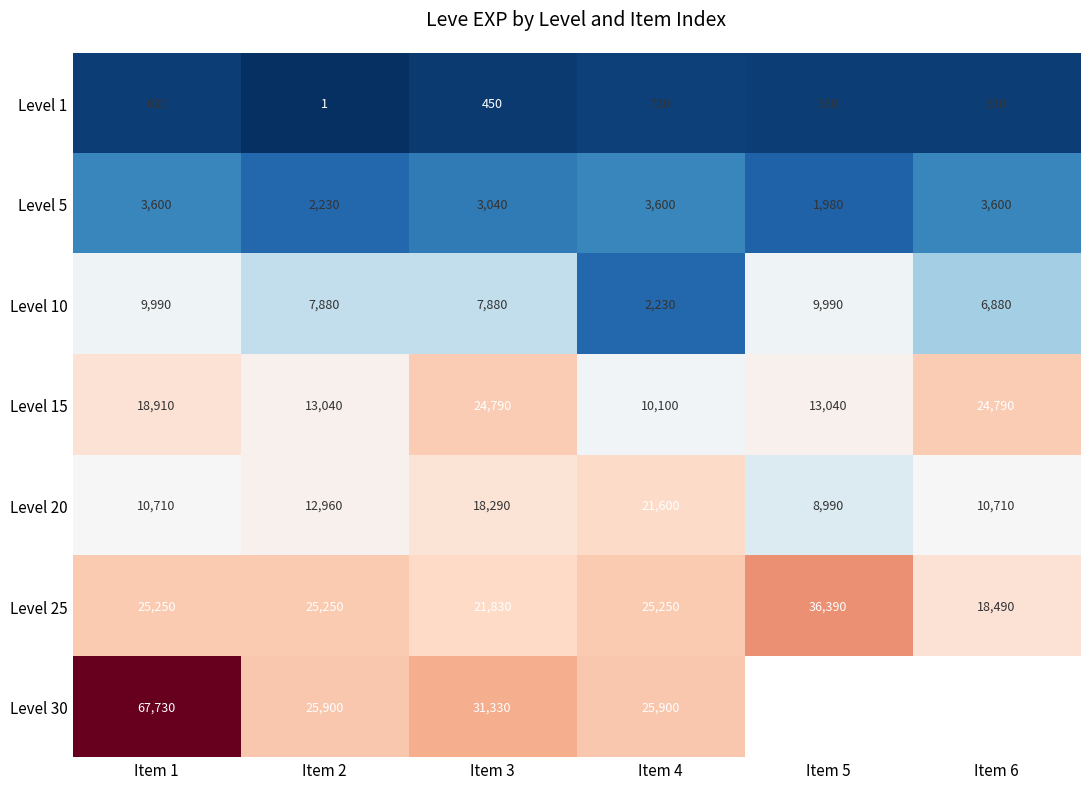

Where is Level 10 nearest to the value 6110?

Item 6